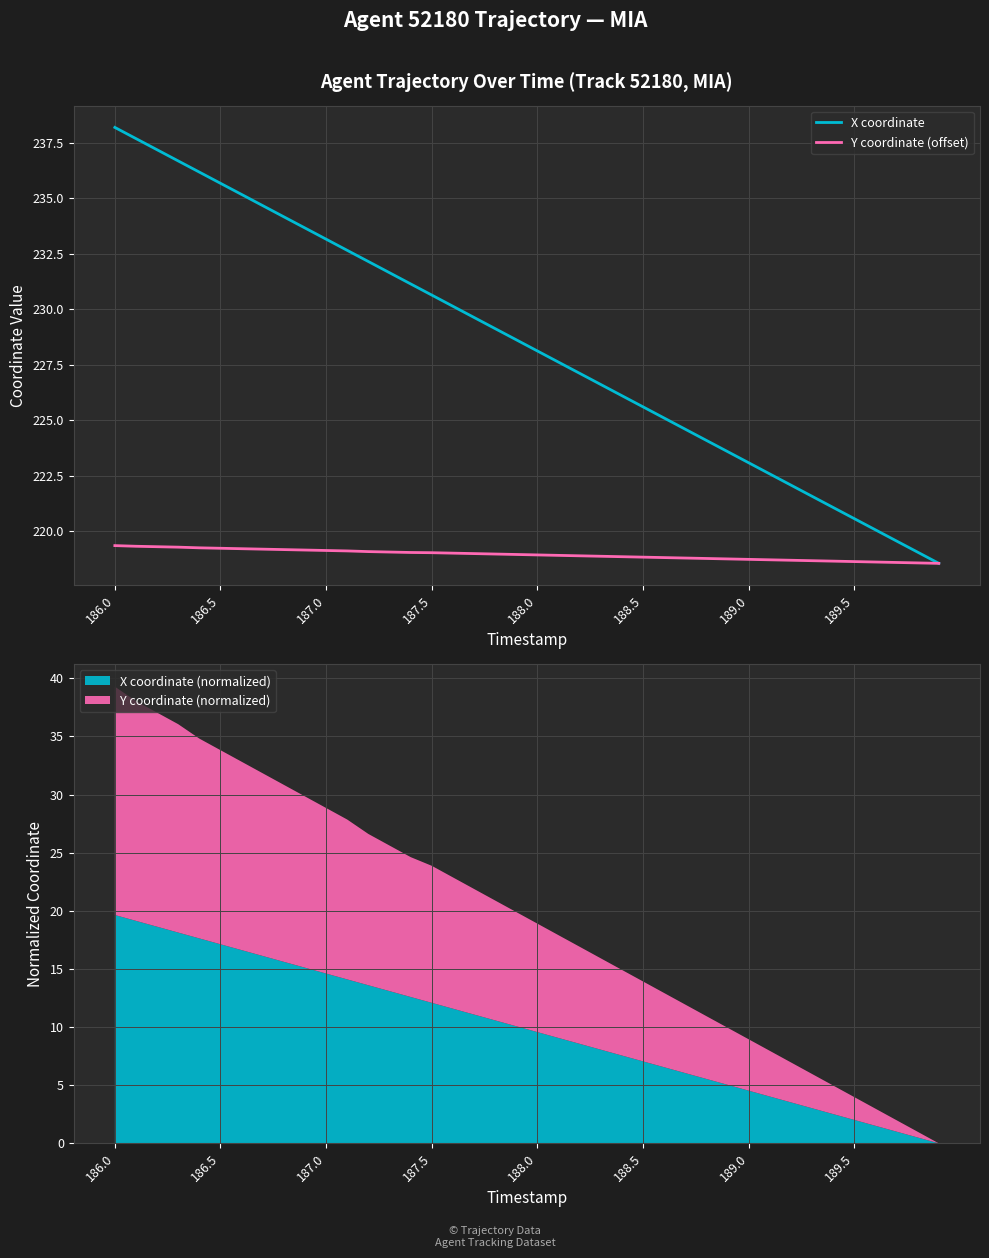

True or false: X coordinate has a value of 228.1 at 188.0.

True